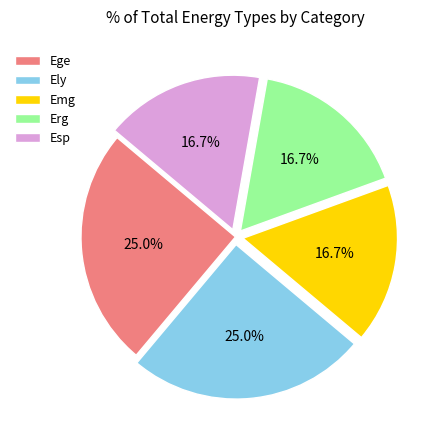

Which has a higher value, Ely or Esp?

Ely